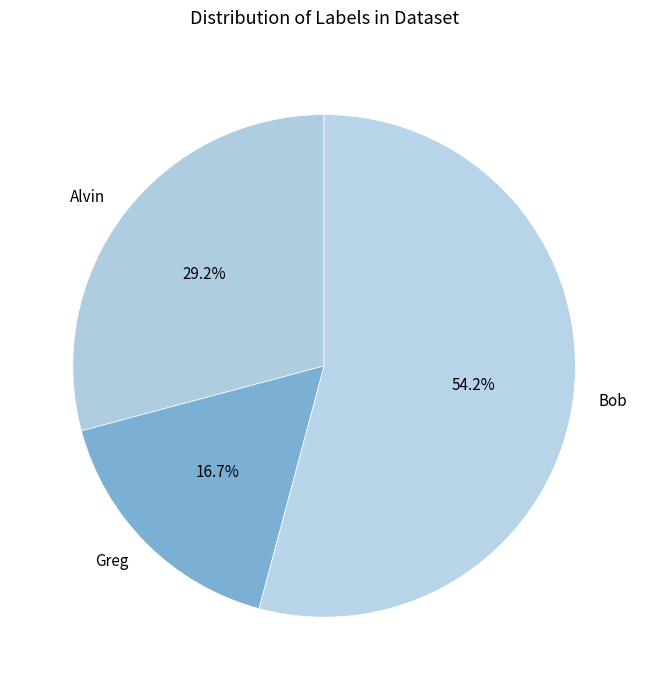

To the nearest percent, what is the difference between the Bob and Alvin slice percentages?

25%